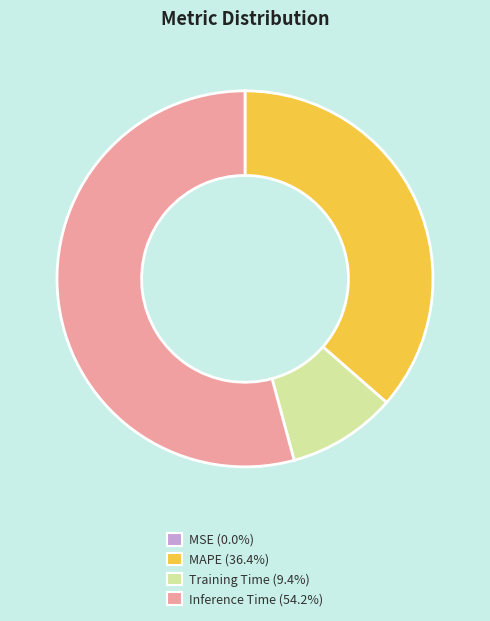

Combined, do Training Time and Inference Time account for over 50%?

Yes